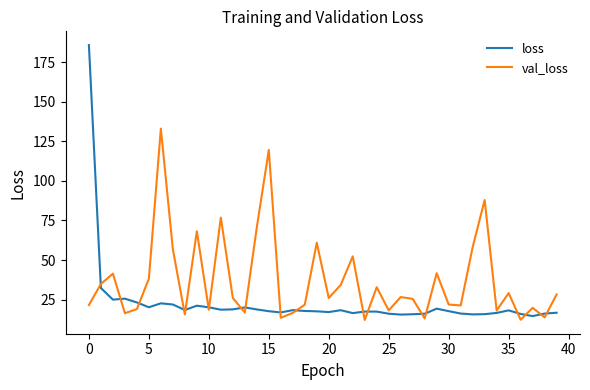

Which series has the widest spread of values?

loss